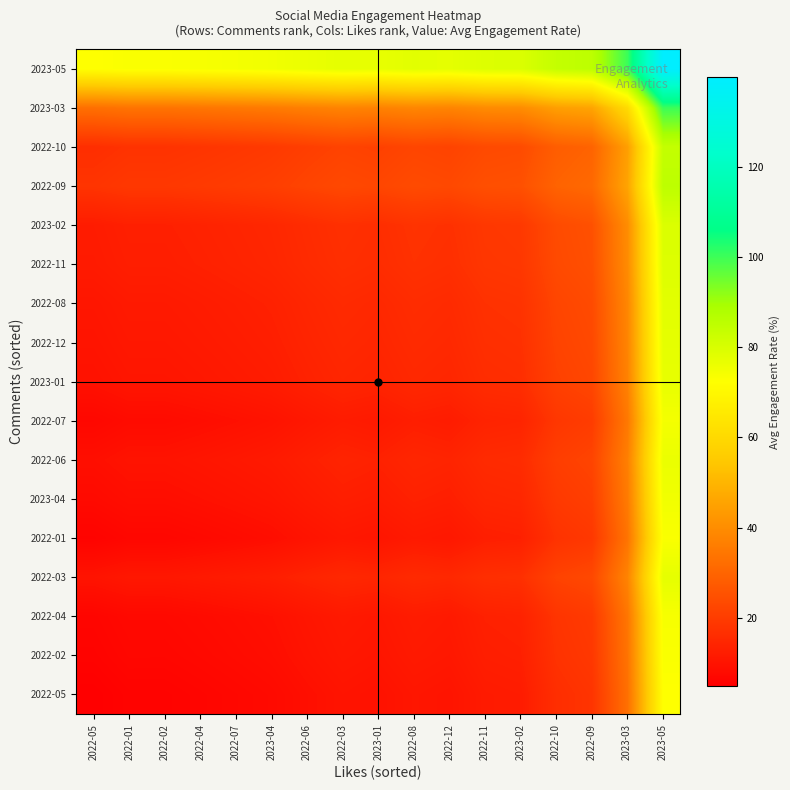

How many distinct data groups are displayed?

17